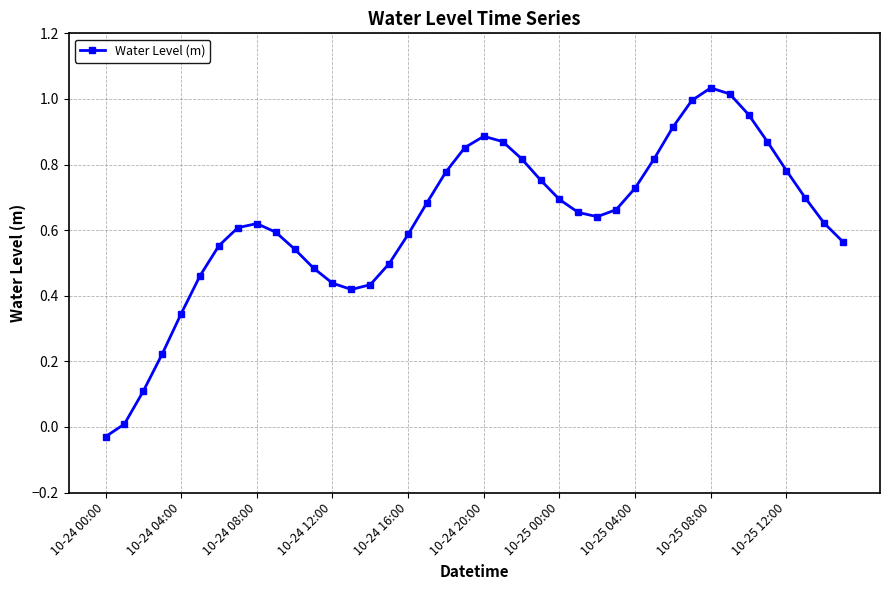

How many distinct data groups are displayed?

1